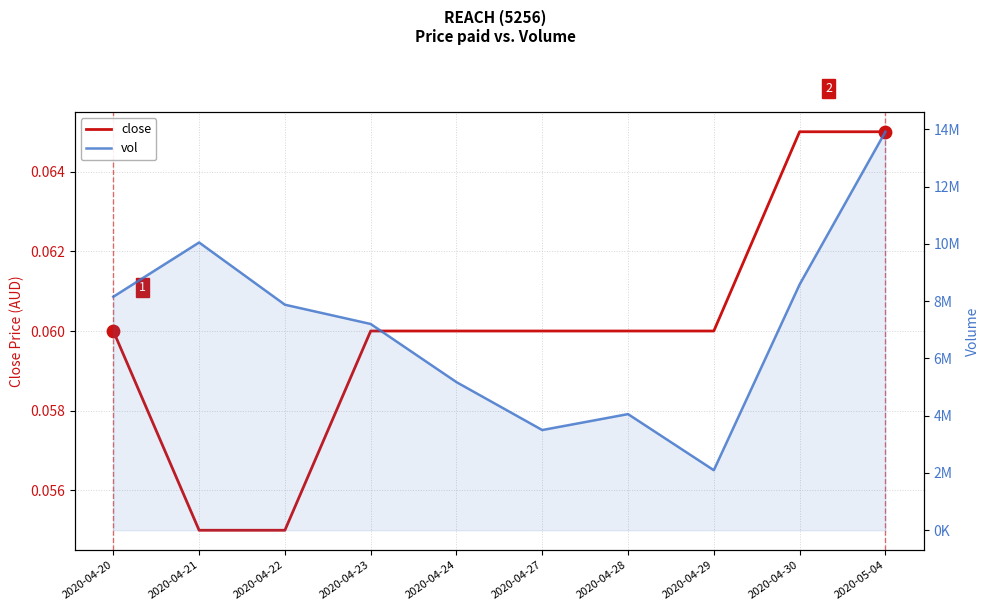

What are all the series names shown in the legend?

close, vol